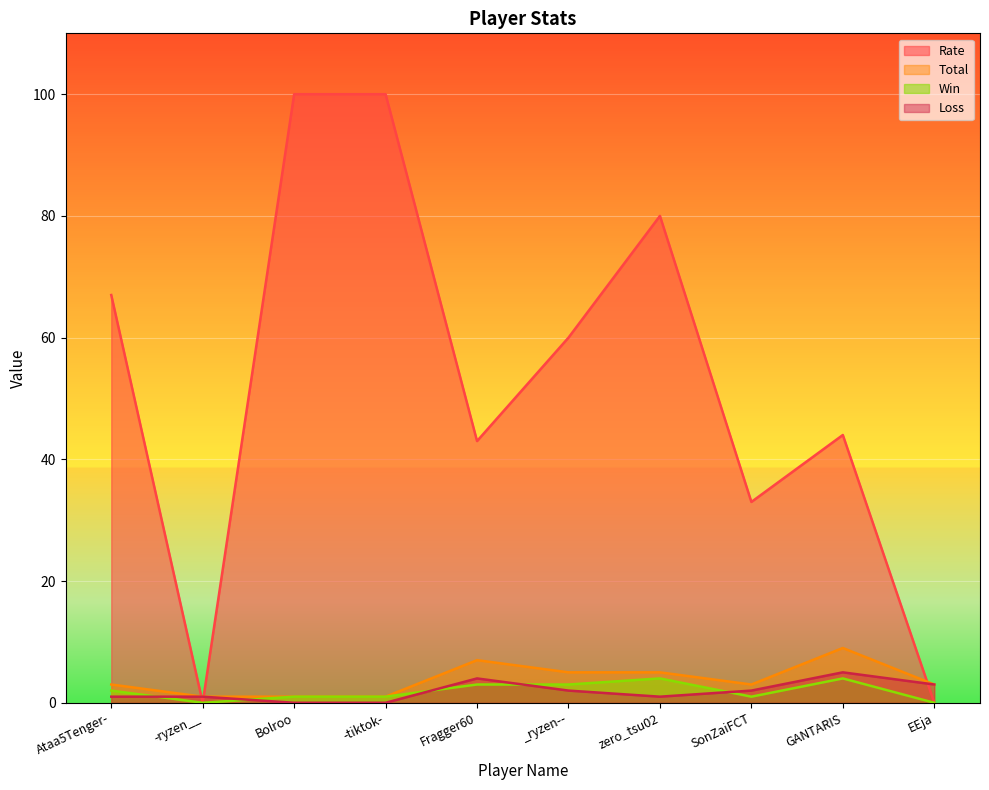

What is the difference between the maximum and second lowest values in the Loss series?

5